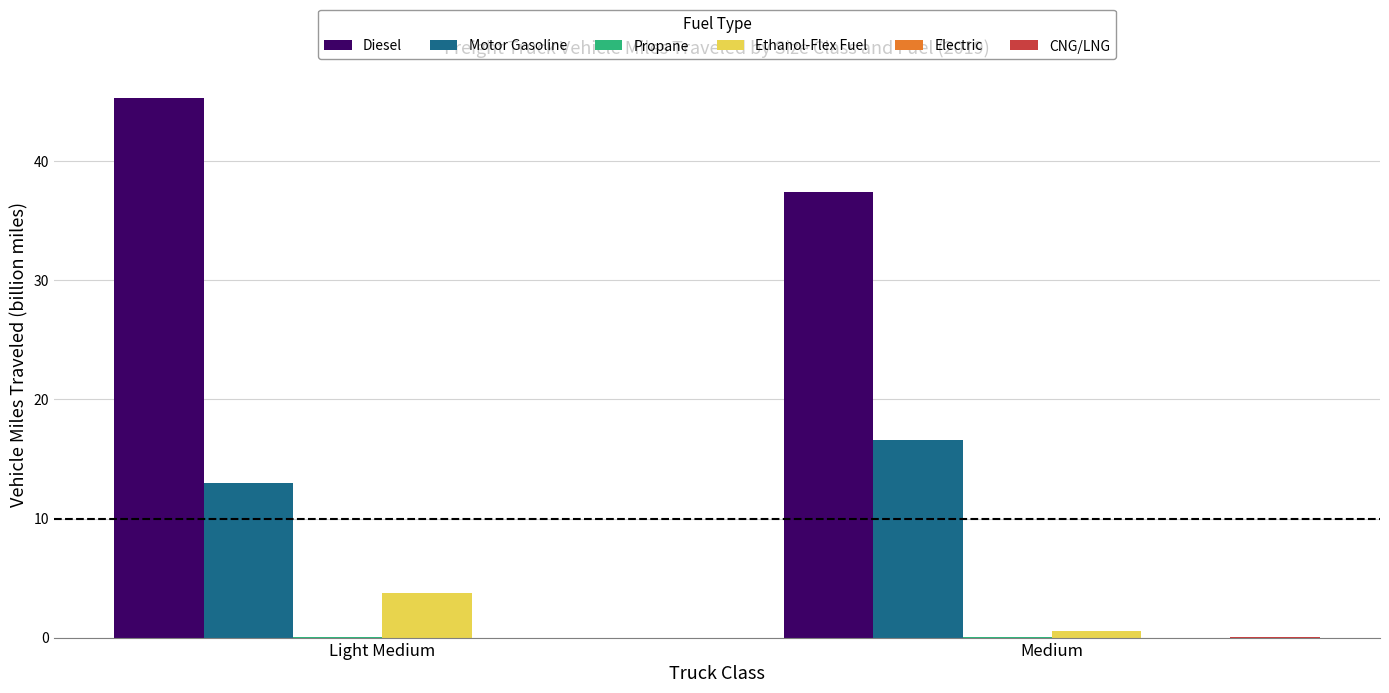

At which label is Ethanol-Flex Fuel closest to 2?

Medium